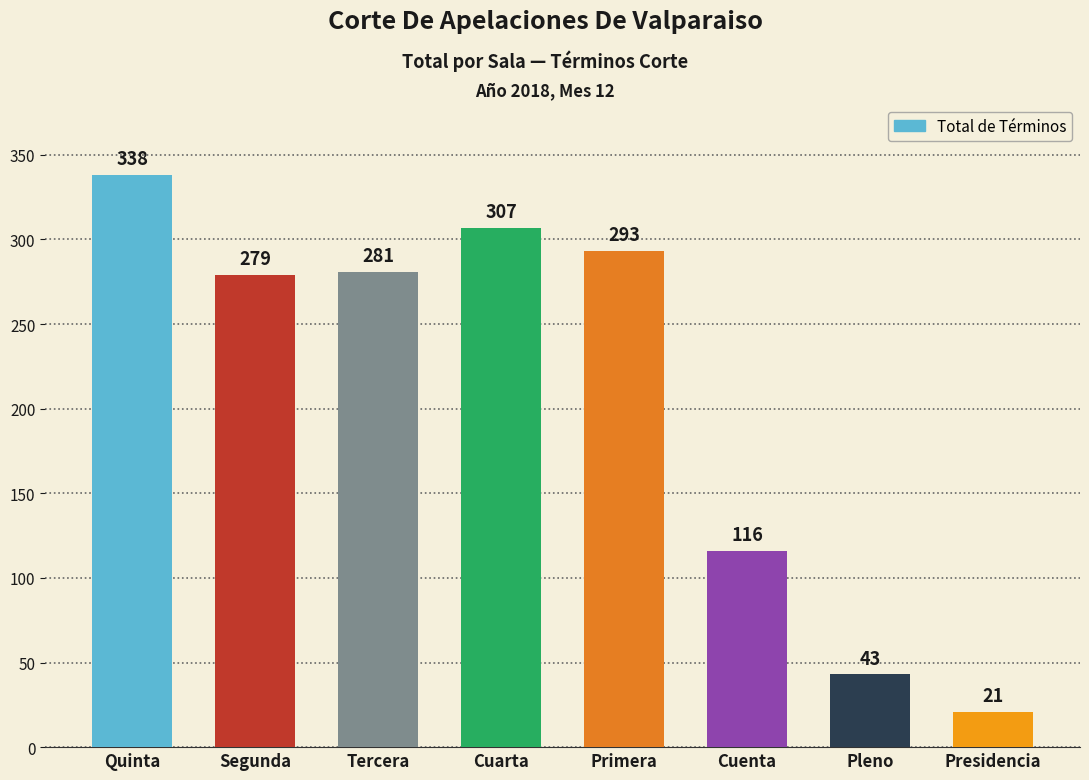

What is the change in value from Primera to Cuenta?

-177